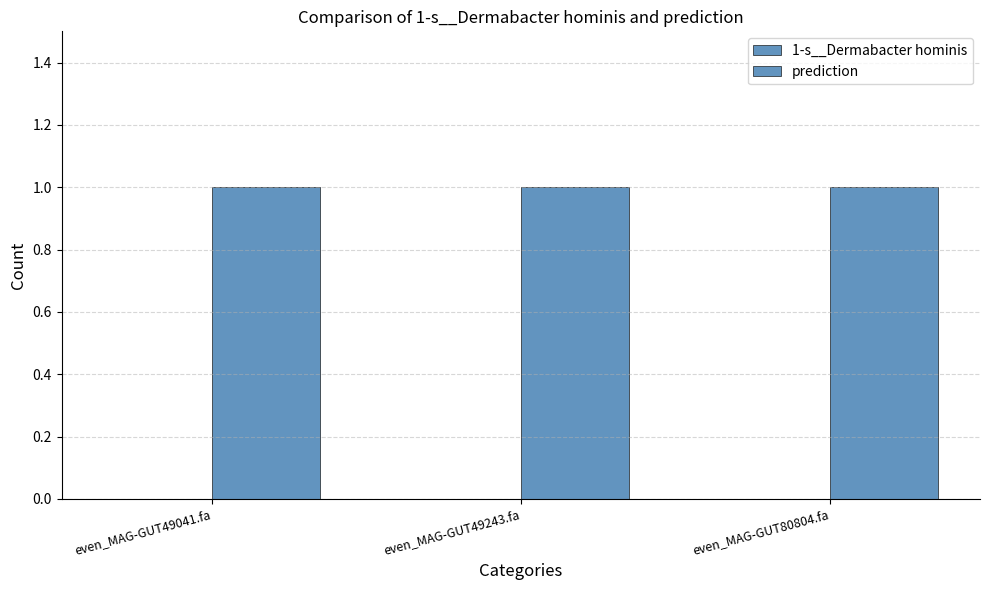

Reading left to right, what are all the values shown in this chart?

1-s__Dermabacter hominis: even_MAG-GUT49041.fa=0	even_MAG-GUT49243.fa=0	even_MAG-GUT80804.fa=0
prediction: even_MAG-GUT49041.fa=1	even_MAG-GUT49243.fa=1	even_MAG-GUT80804.fa=1